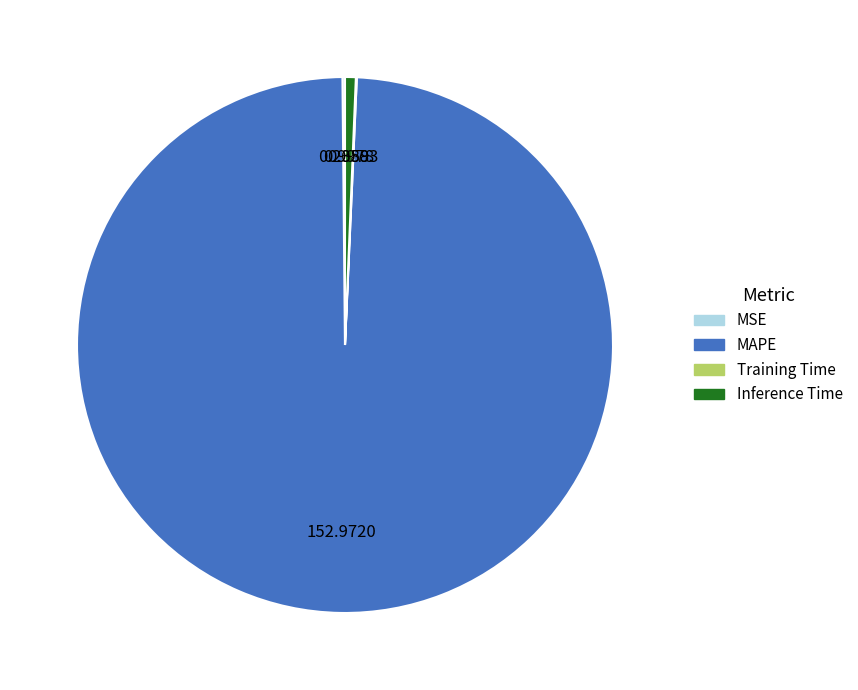

Which slice is the largest?

MAPE